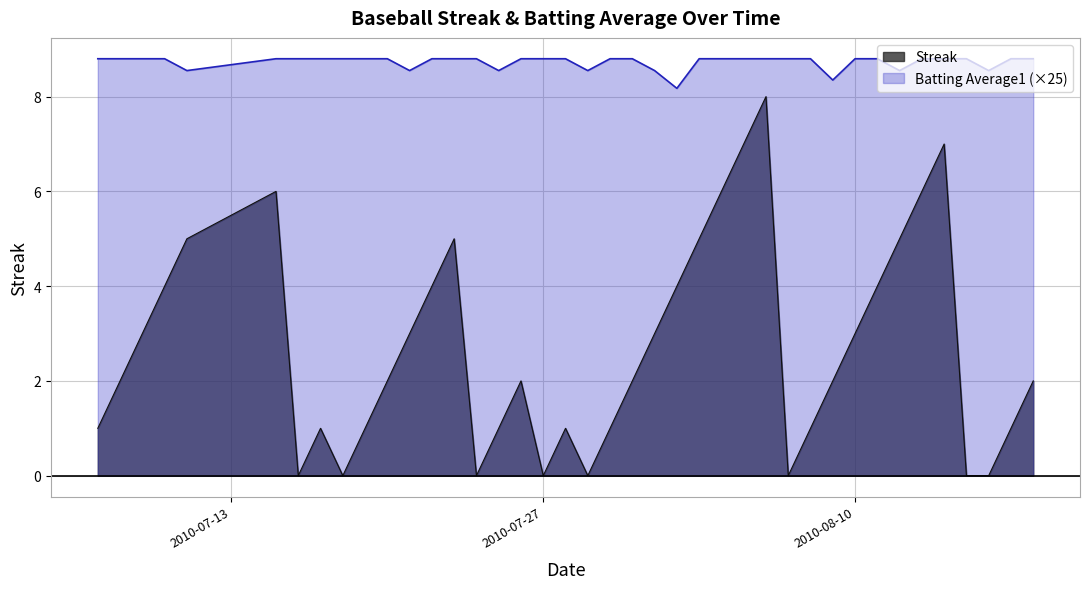

In Batting Average1, how many points are lower than both neighbors (excluding endpoints)?

8